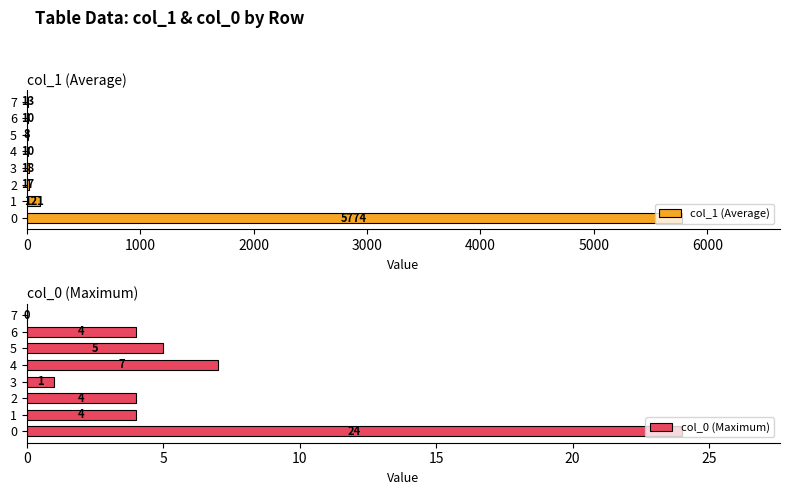

Rank the series by their average value, from lowest to highest.

col_0 (Maximum), col_1 (Average)